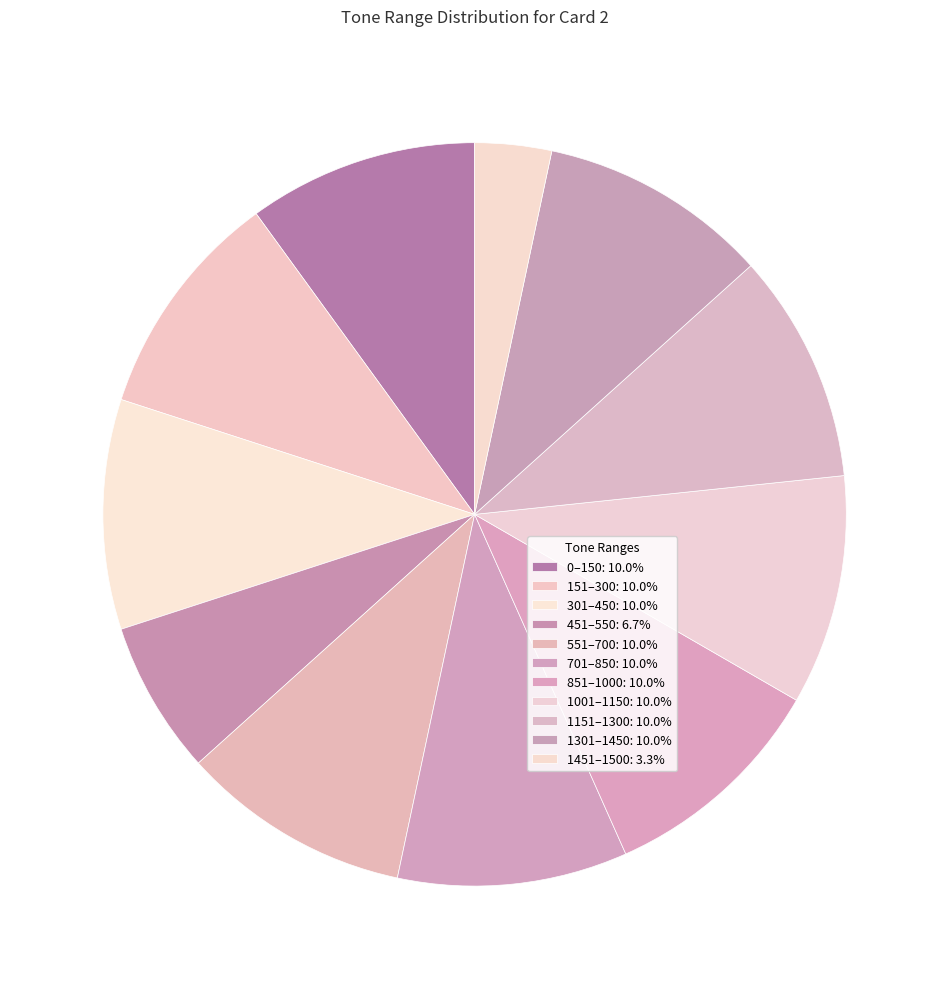

Rank the categories by value from lowest to highest.

1451-1500, 451-550, 0-150, 151-300, 301-450, 551-700, 701-850, 851-1000, 1001-1150, 1151-1300, 1301-1450